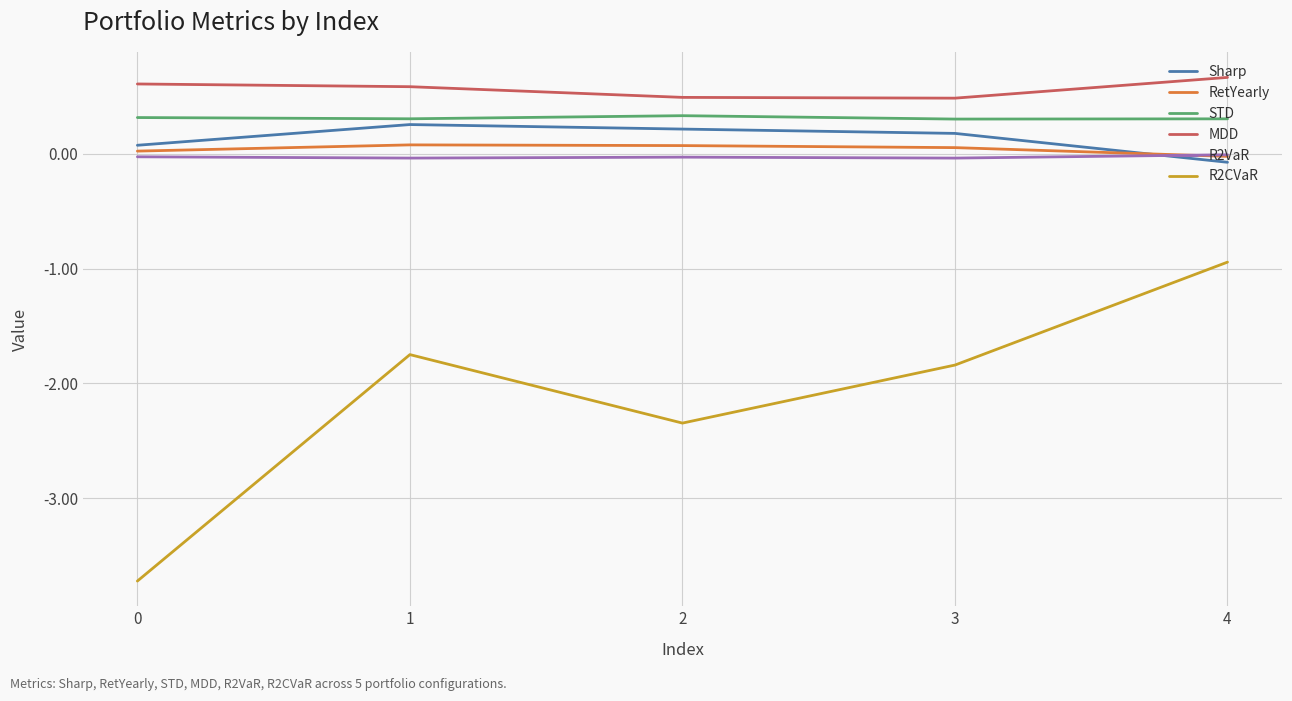

At which category is the sum across all series the highest?

4